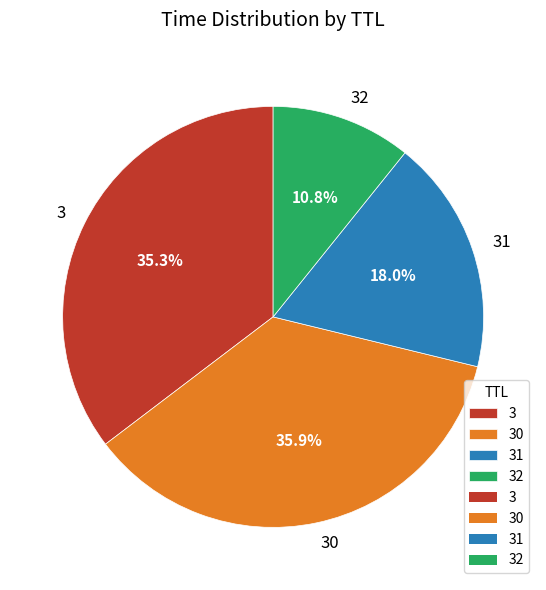

To the nearest percent, what is the combined percentage of 31 and 30?

54%